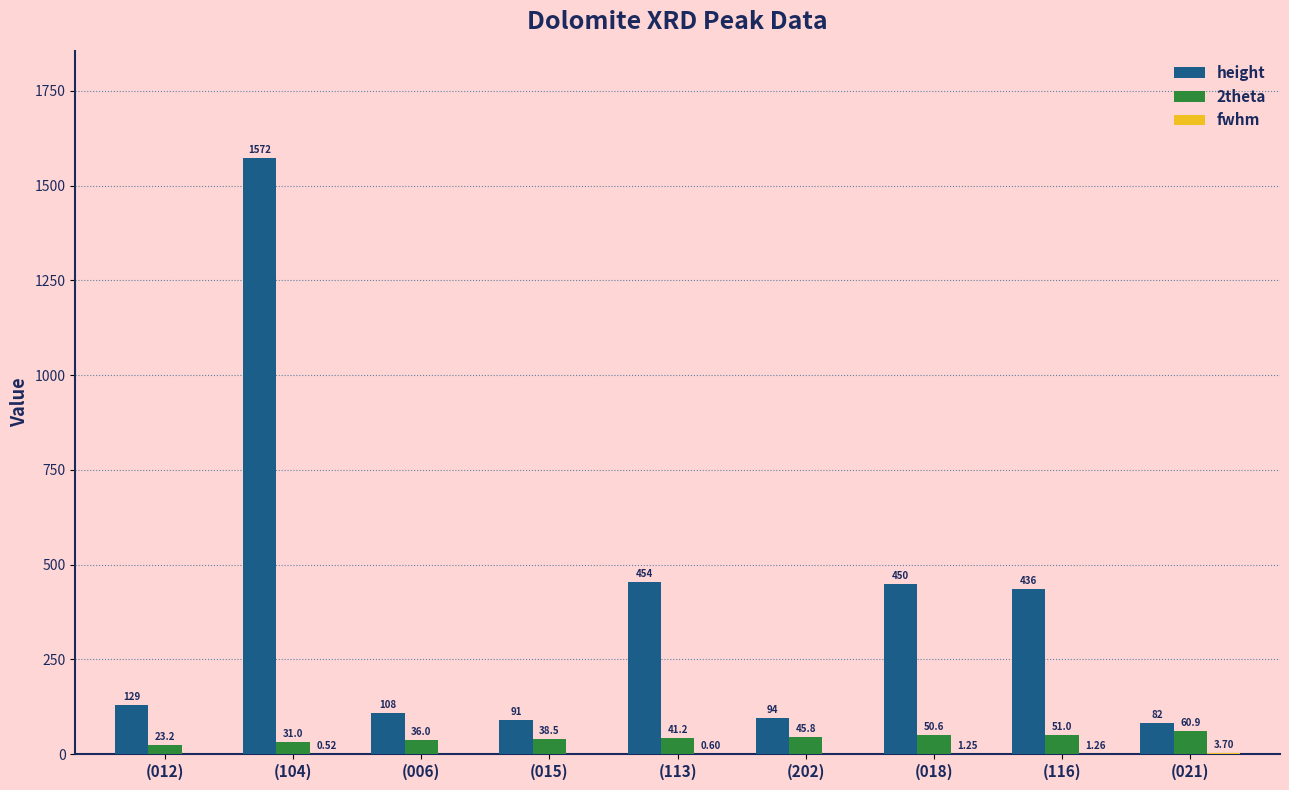

Between (012) and (018), which series saw the biggest shift?

height